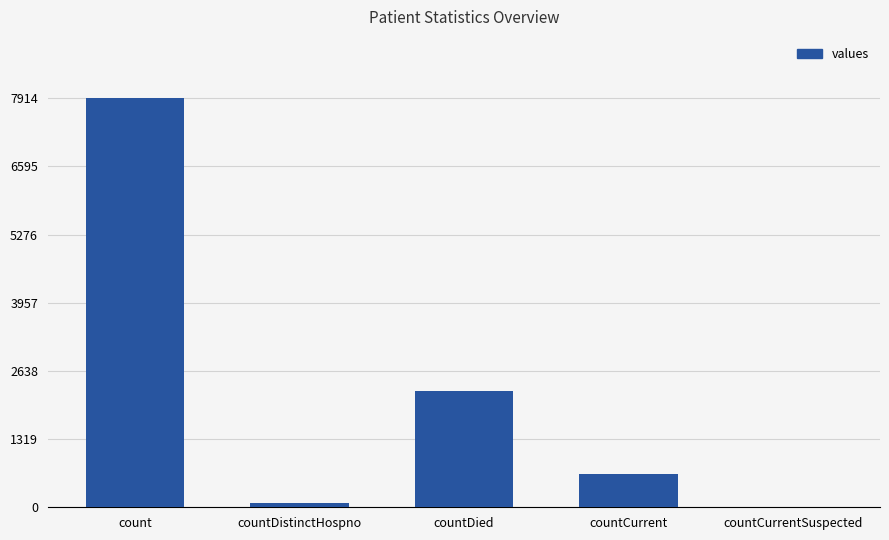

Between count and countCurrent, which is larger?

count